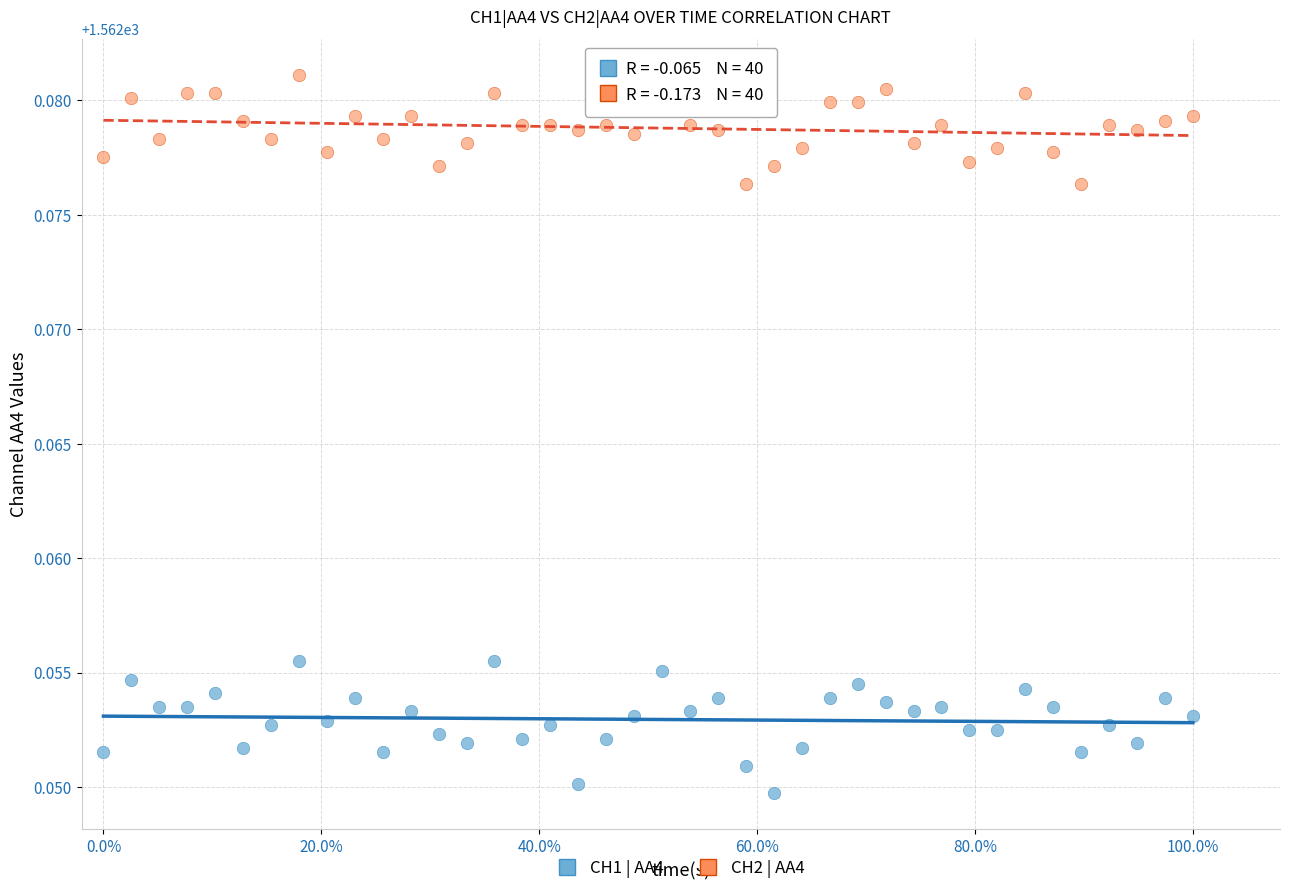

What is the X range (max minus min) for the scatter plot?

1.0